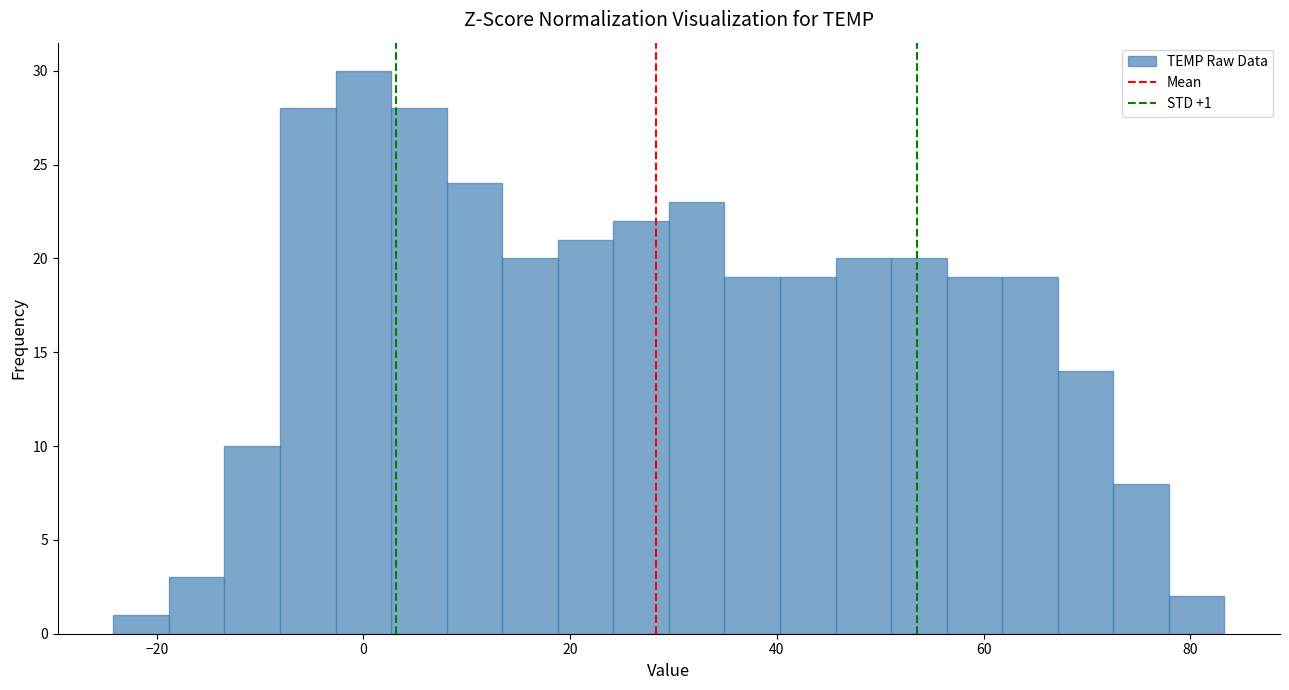

Read against the x-axis, roughly where is the centre of the tallest bar?

0